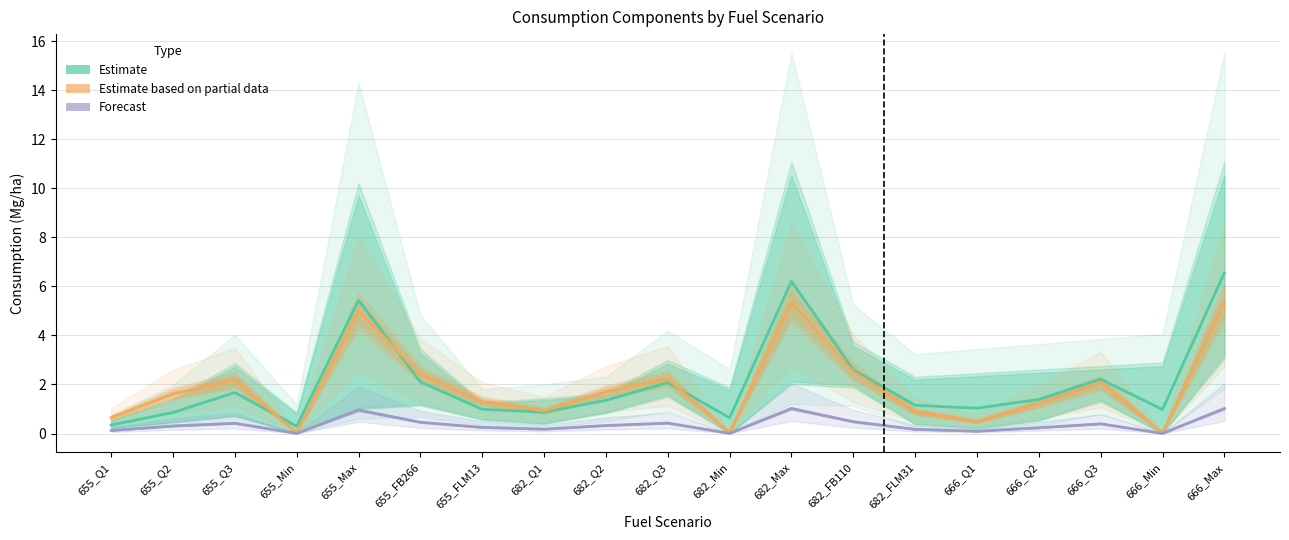

What is the difference between the Estimate based on partial data values at 666_Q3 and 682_Q1?

1.2